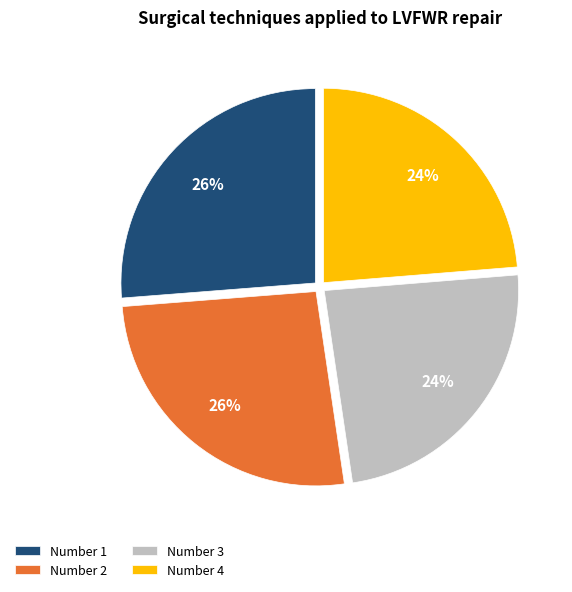

Does Number 1 account for over 50% of the chart?

No